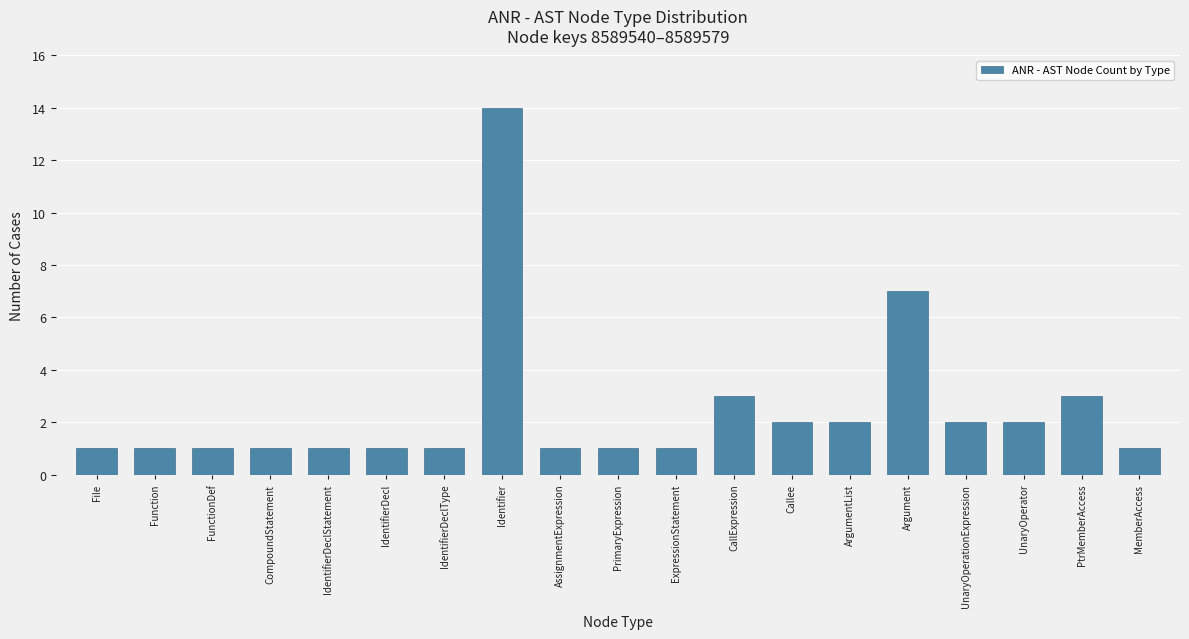

What is the change in value from UnaryOperationExpression to MemberAccess?

-1